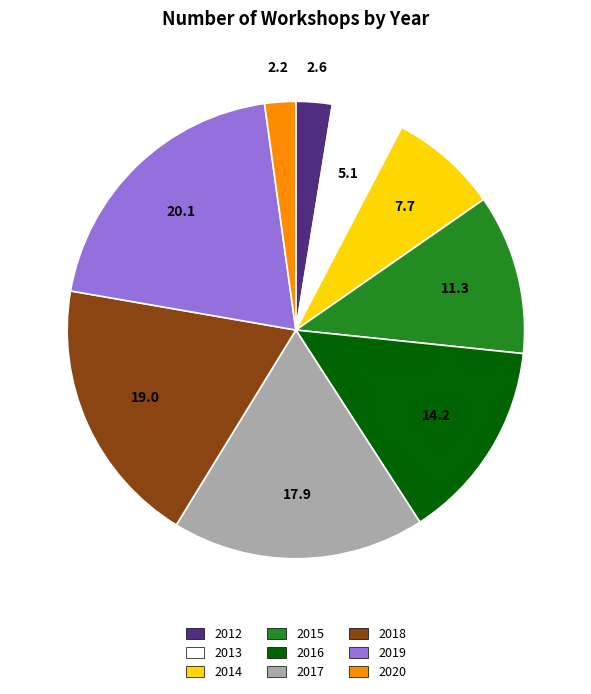

Which slice is the largest?

2019